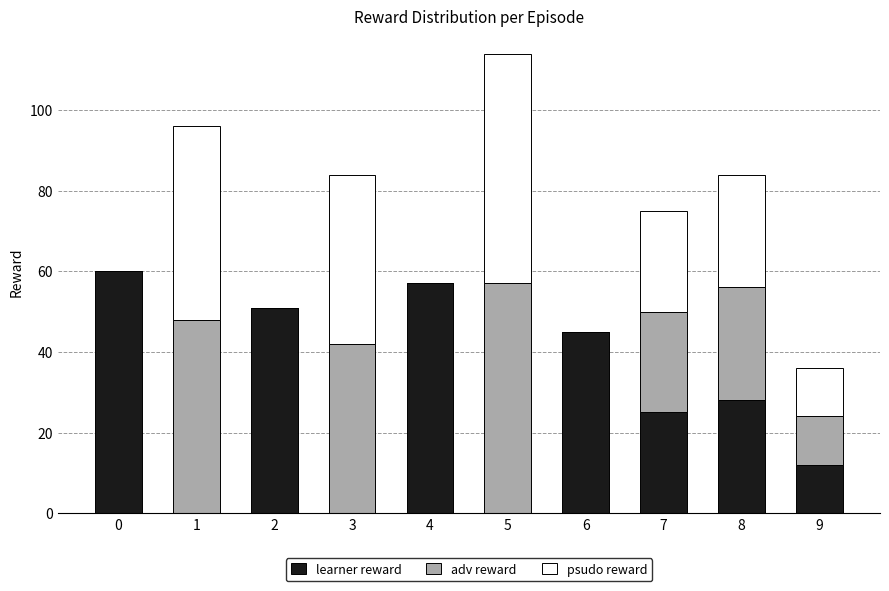

At which category is the sum across all series the highest?

5